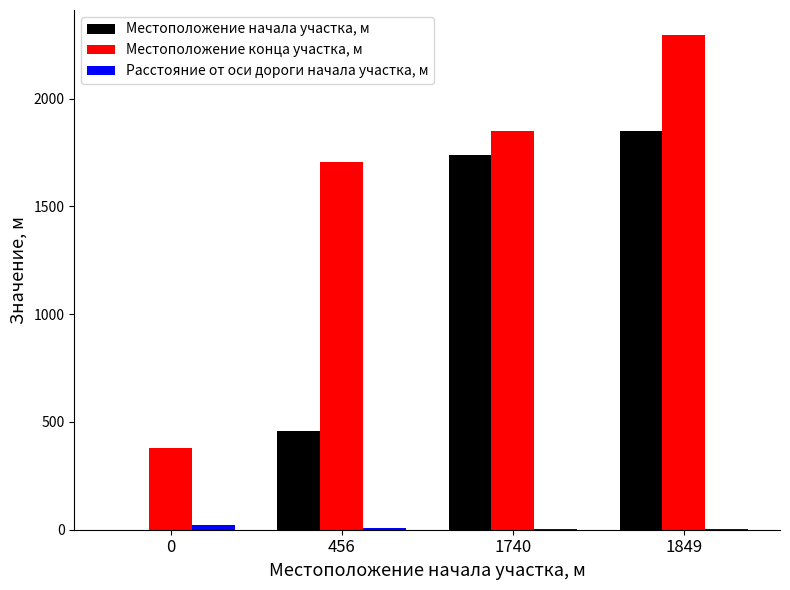

Where is Местоположение начала участка, м nearest to the value 924?

456